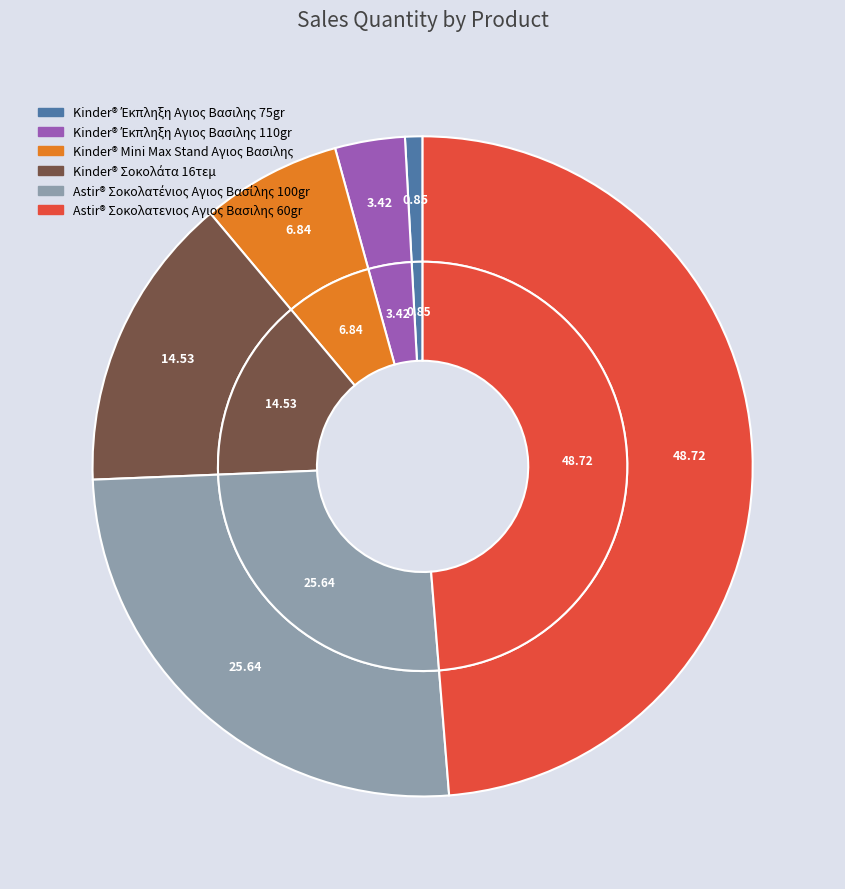

Is there any slice that represents more than half of the pie?

No